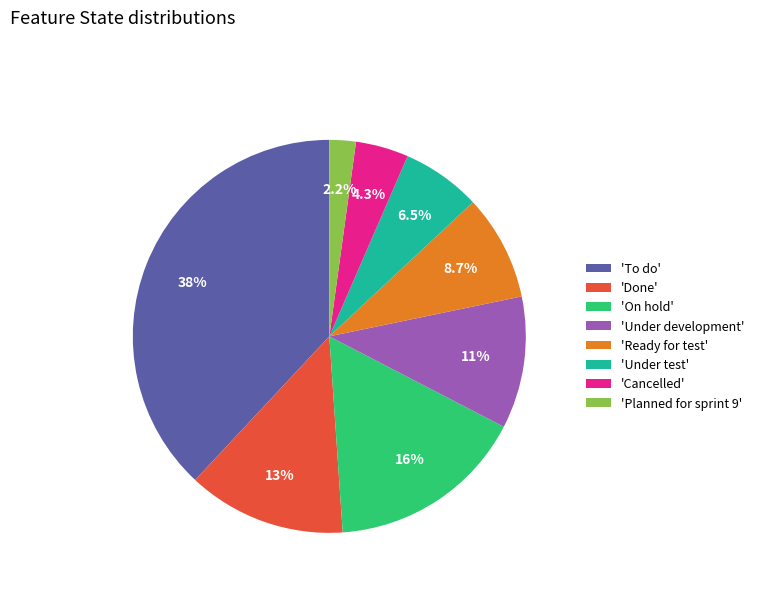

What percentage do 'Ready for test' and 'To do' together represent?

46.7%